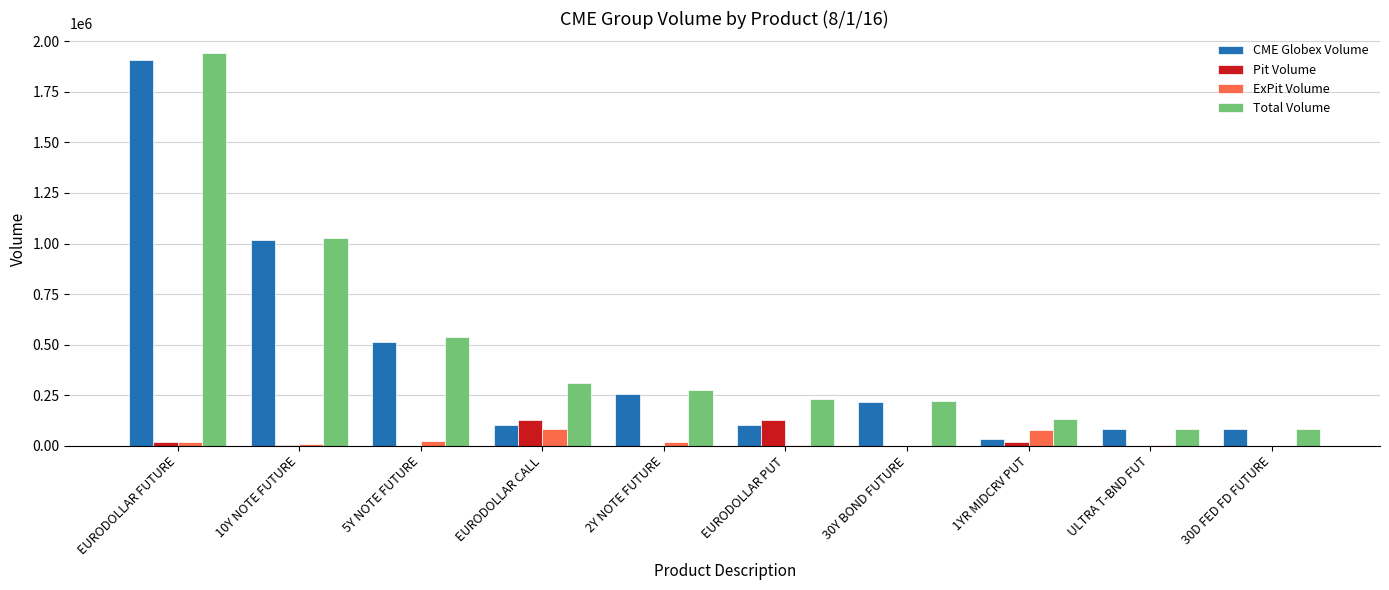

Which category has the highest value across all series?

EURODOLLAR FUTURE